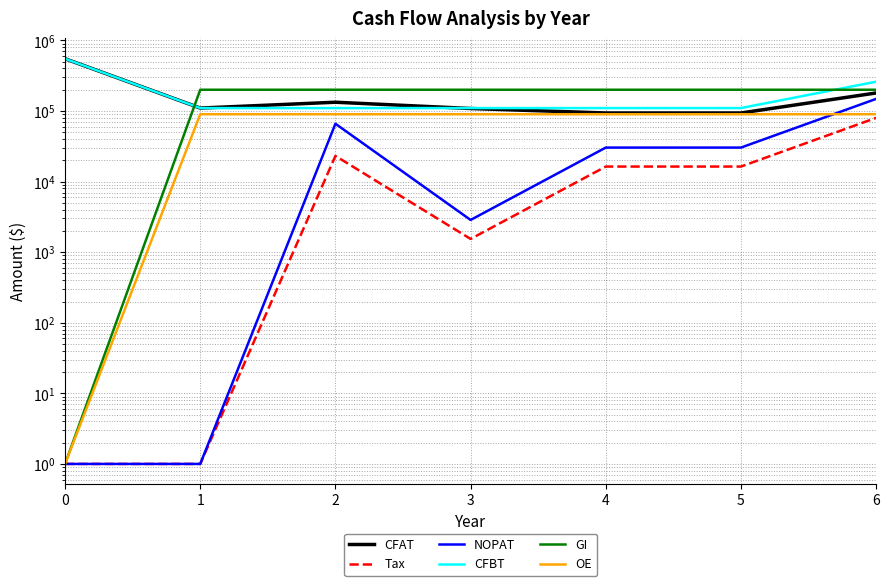

Is it true that CFBT equals 550000 at 0?

True